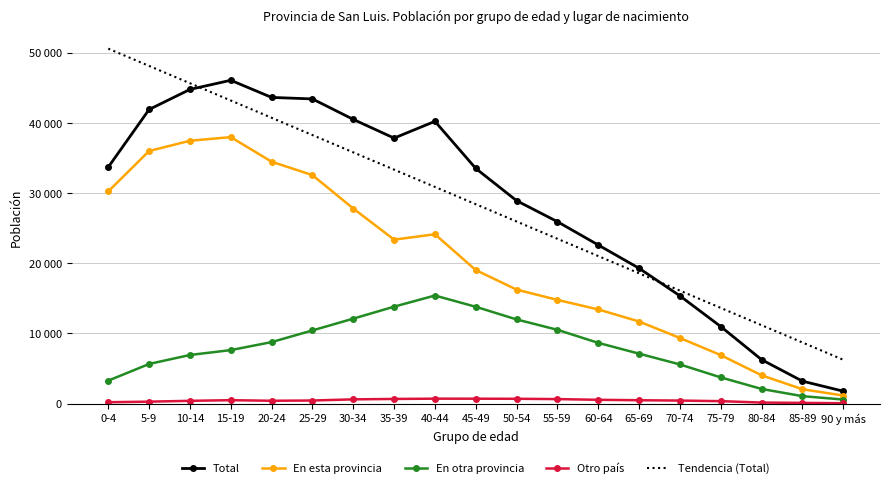

True or false: En esta provincia and Total cross at least once.

False